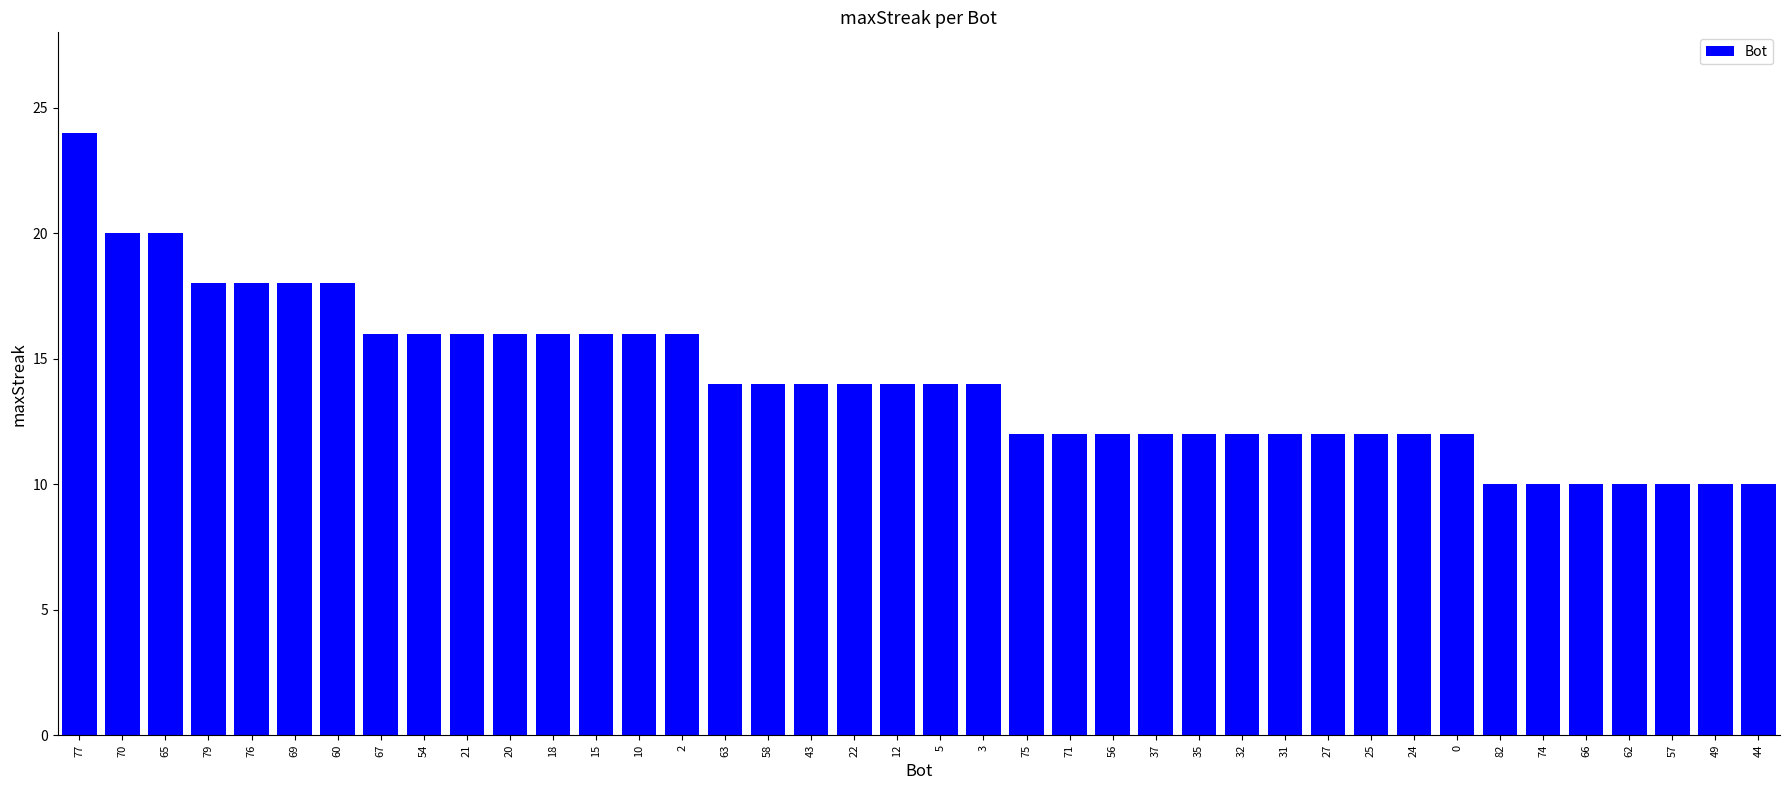

What is the label of the 12th bar from the left?

18